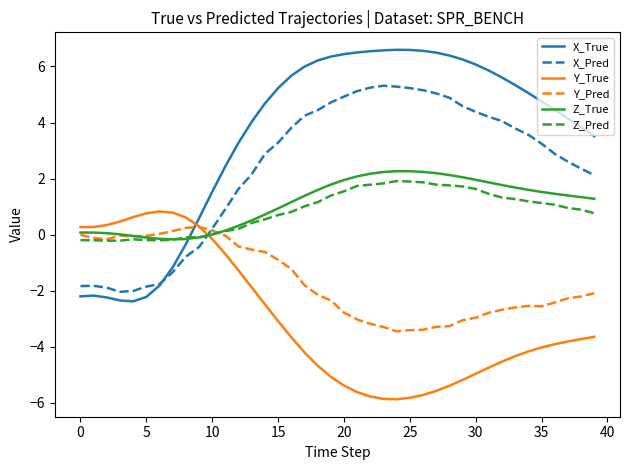

How many times do Z_True and X_Pred cross each other?

1